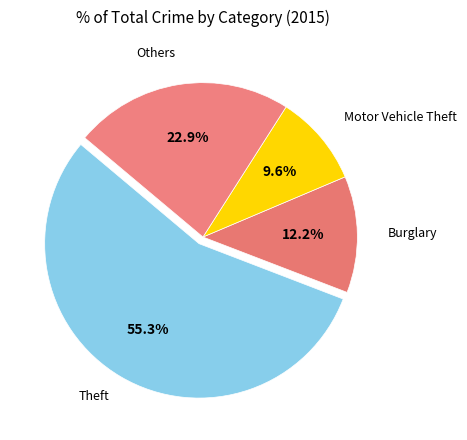

How many segments does this pie chart have?

4